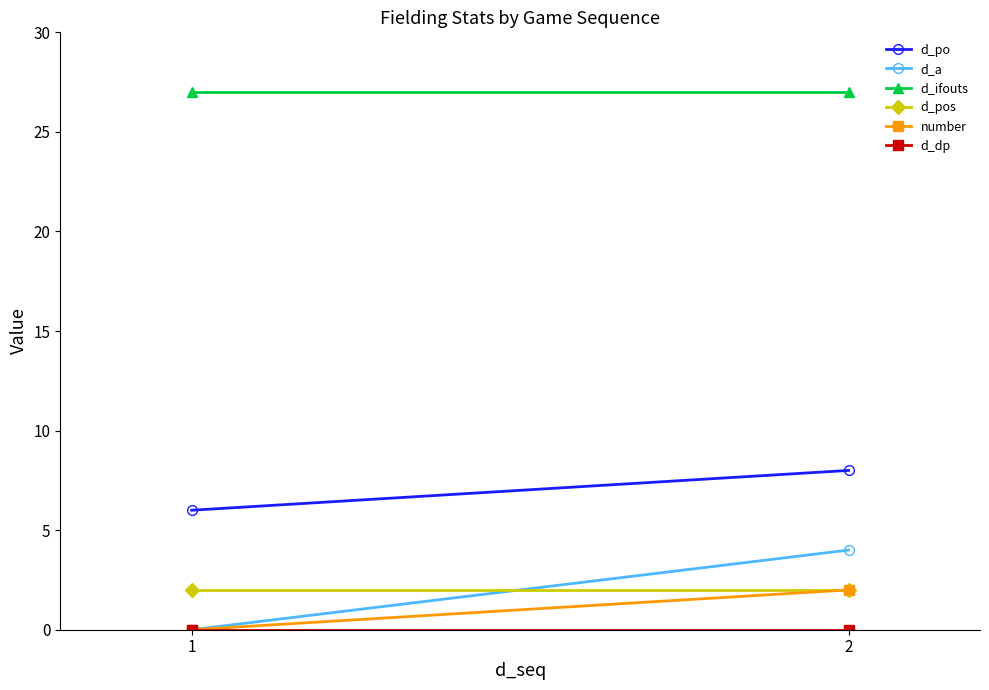

The number series shows 0 at 1. True or false?

True